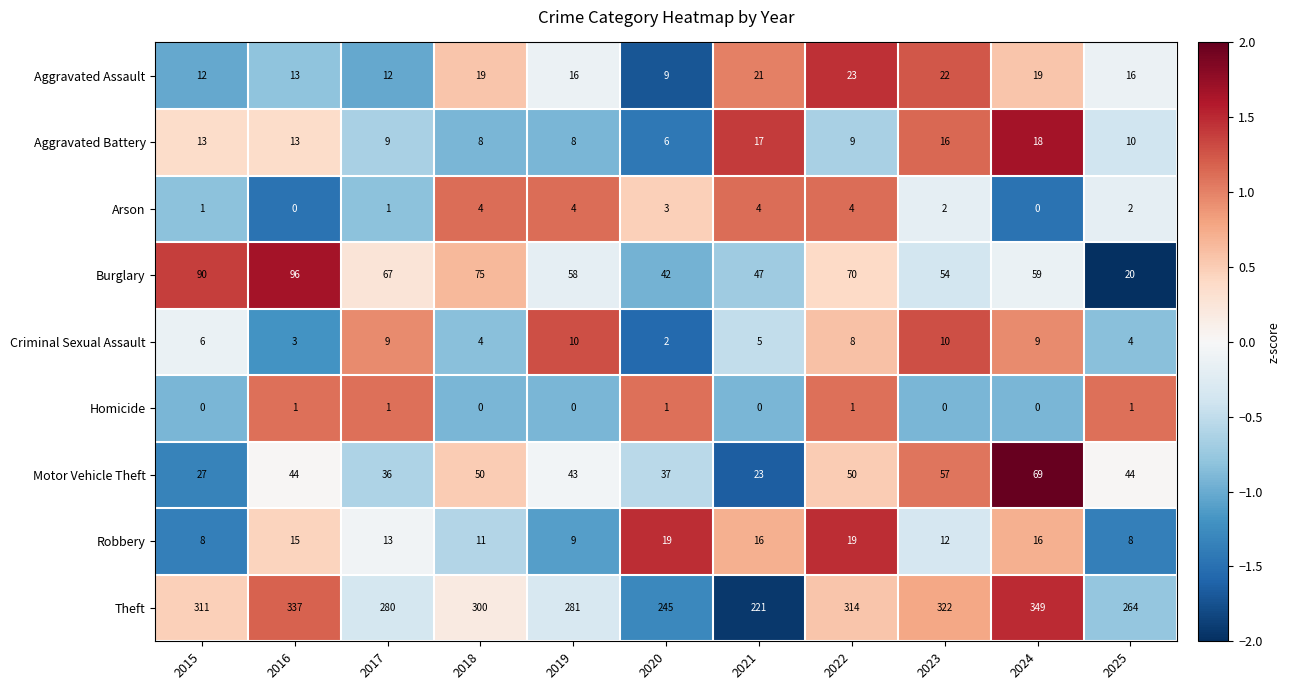

Rank the series by their maximum value, from lowest to highest.

Homicide, Arson, Criminal Sexual Assault, Aggravated Battery, Robbery, Aggravated Assault, Motor Vehicle Theft, Burglary, Theft